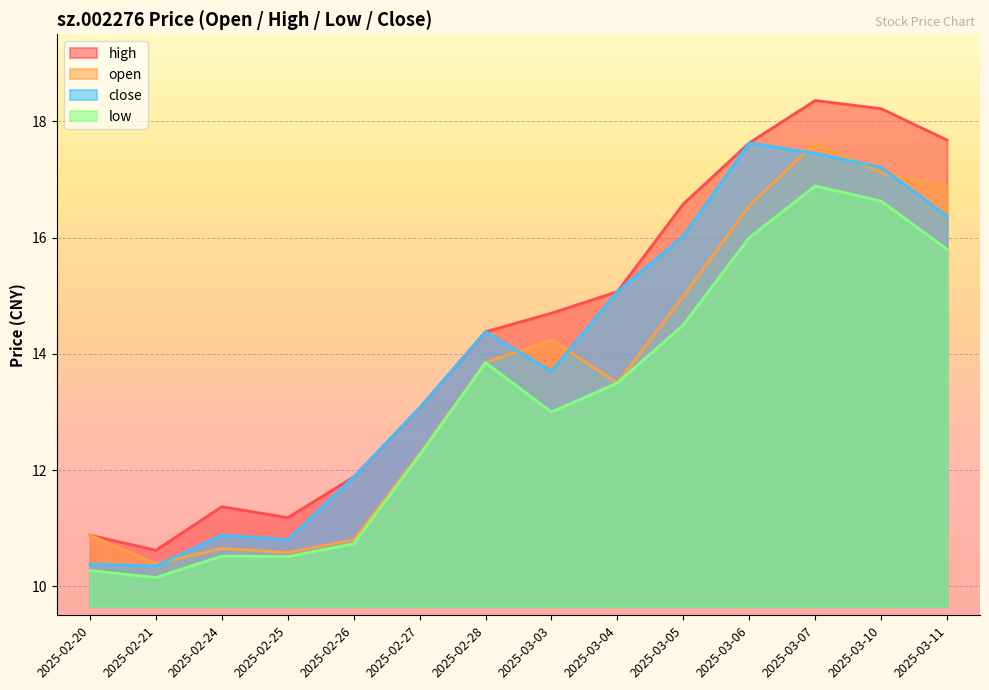

Where is close nearest to the value 13?

2025-02-27